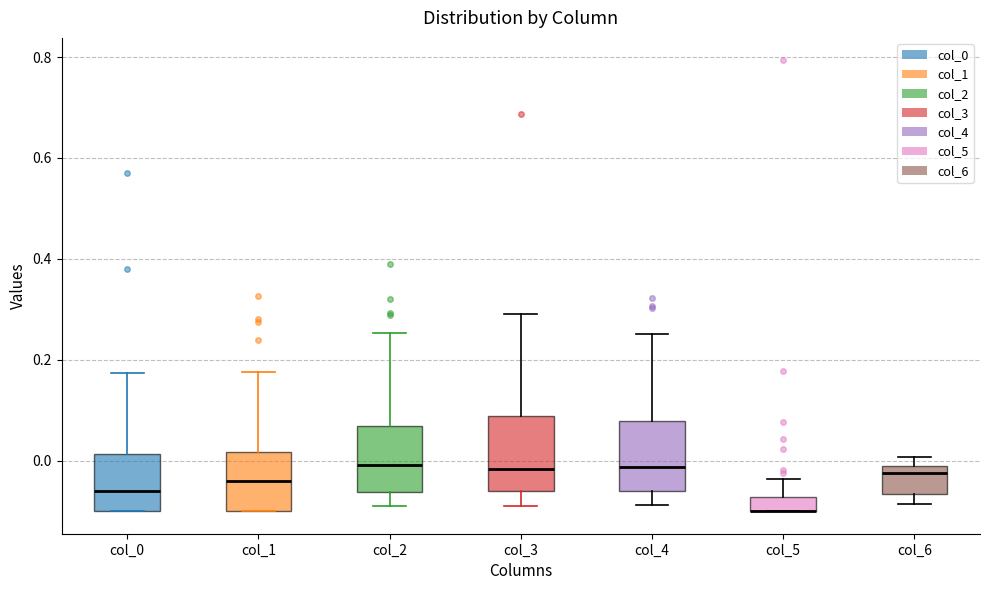

Where is the upper edge of the box for col_4 on the y-axis? The values are not printed on the chart, so give them approximately, as read against the axis.

0.08